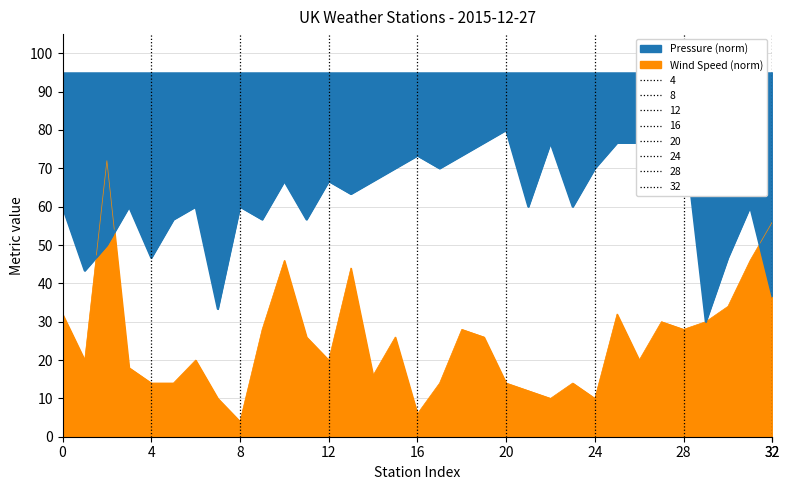

Which series has the widest spread of values?

Wind Speed